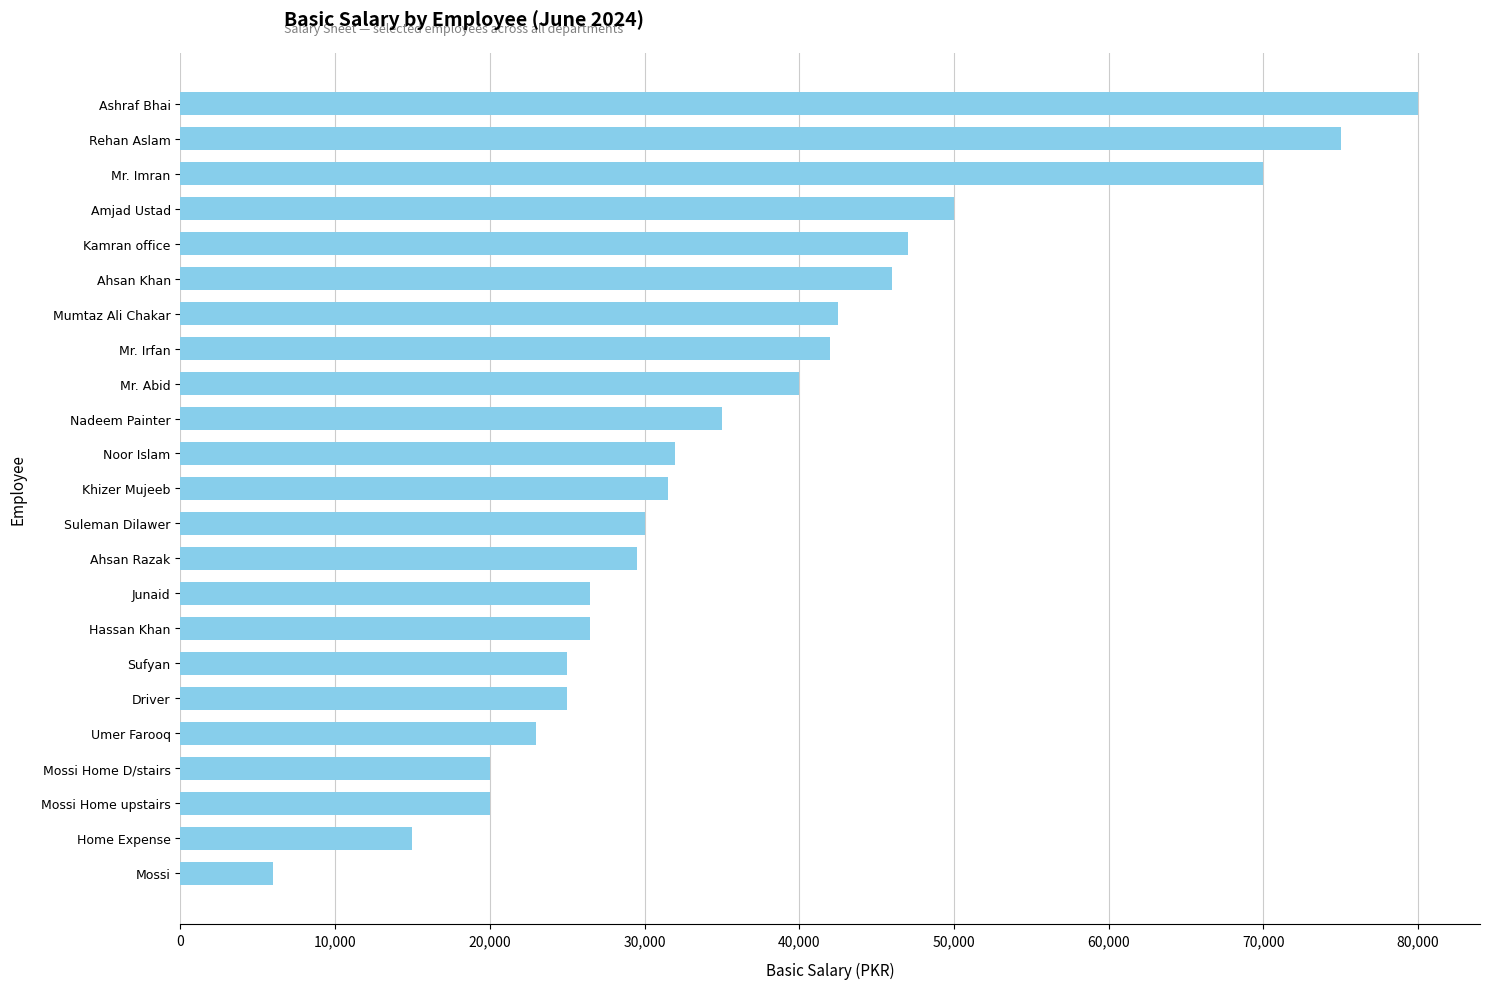

What is the difference between the maximum and minimum values?

74000